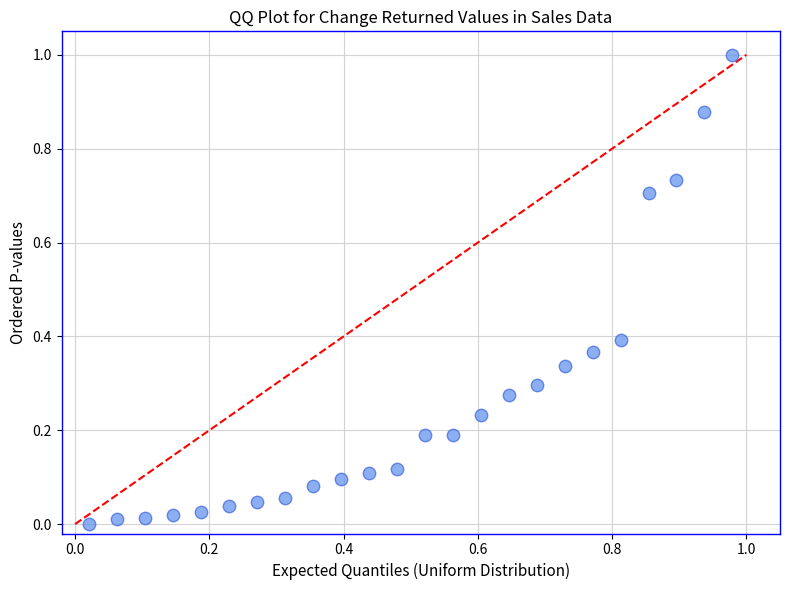

What is the range of X values (max minus min)?

1.0